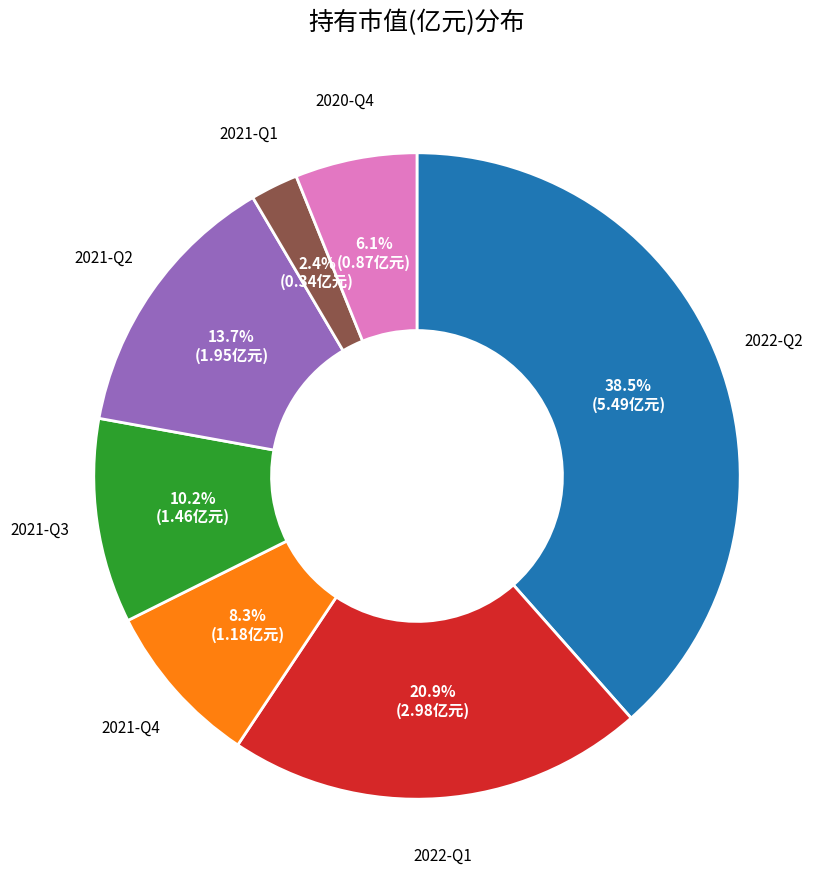

True or false: 2021-Q2 accounts for 1% of the total.

False